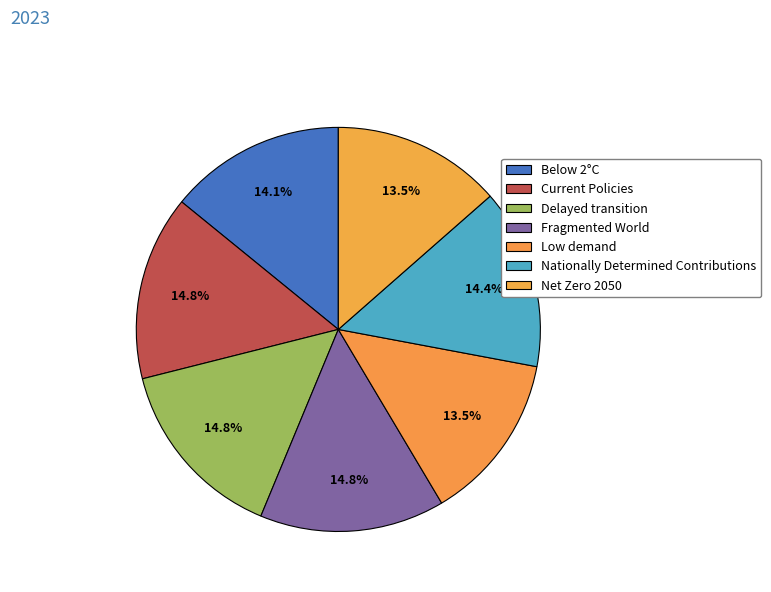

Is Below 2°C the majority of the pie?

No